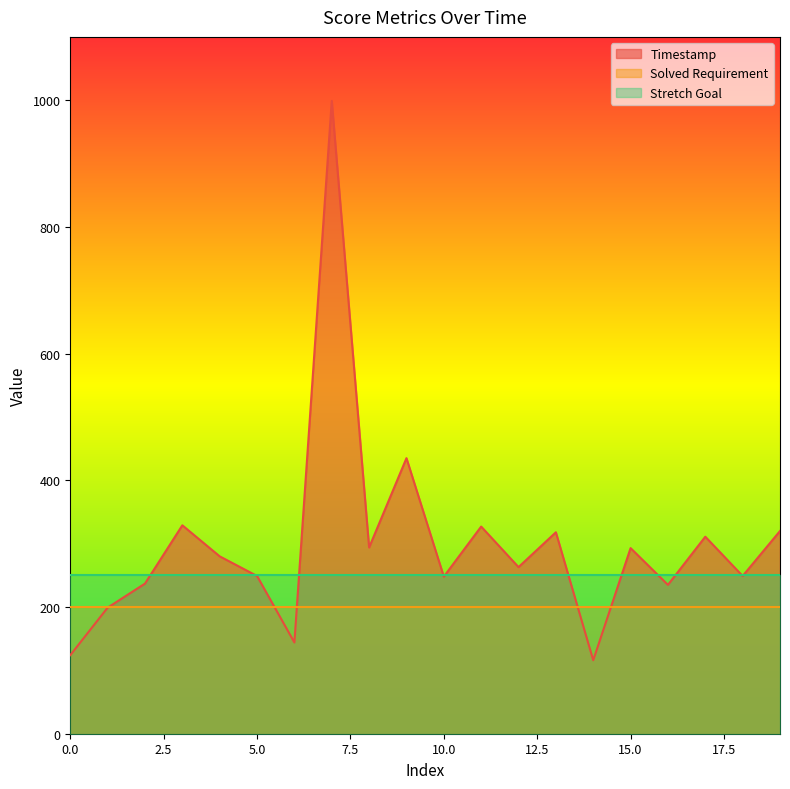

What is the minimum value for Timestamp?

116